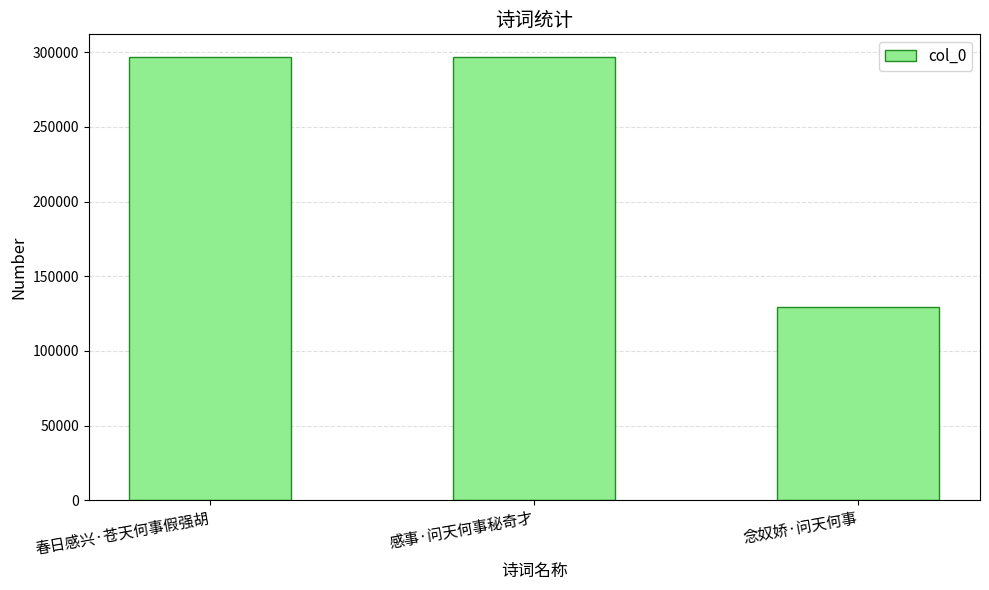

What is the difference between the values at 春日感兴·苍天何事假强胡 and 感事·问天何事秘奇才?

216